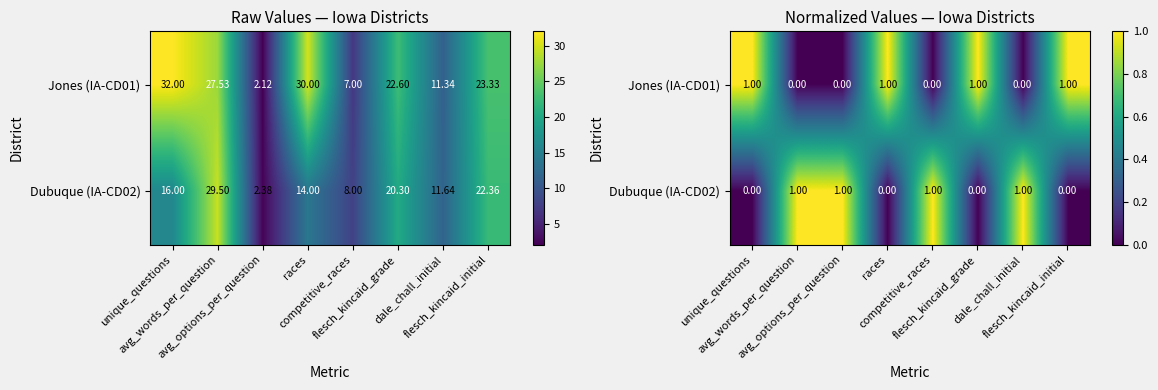

Which category has the lowest value in the Jones (IA-CD01) series?

avg_words_per_question